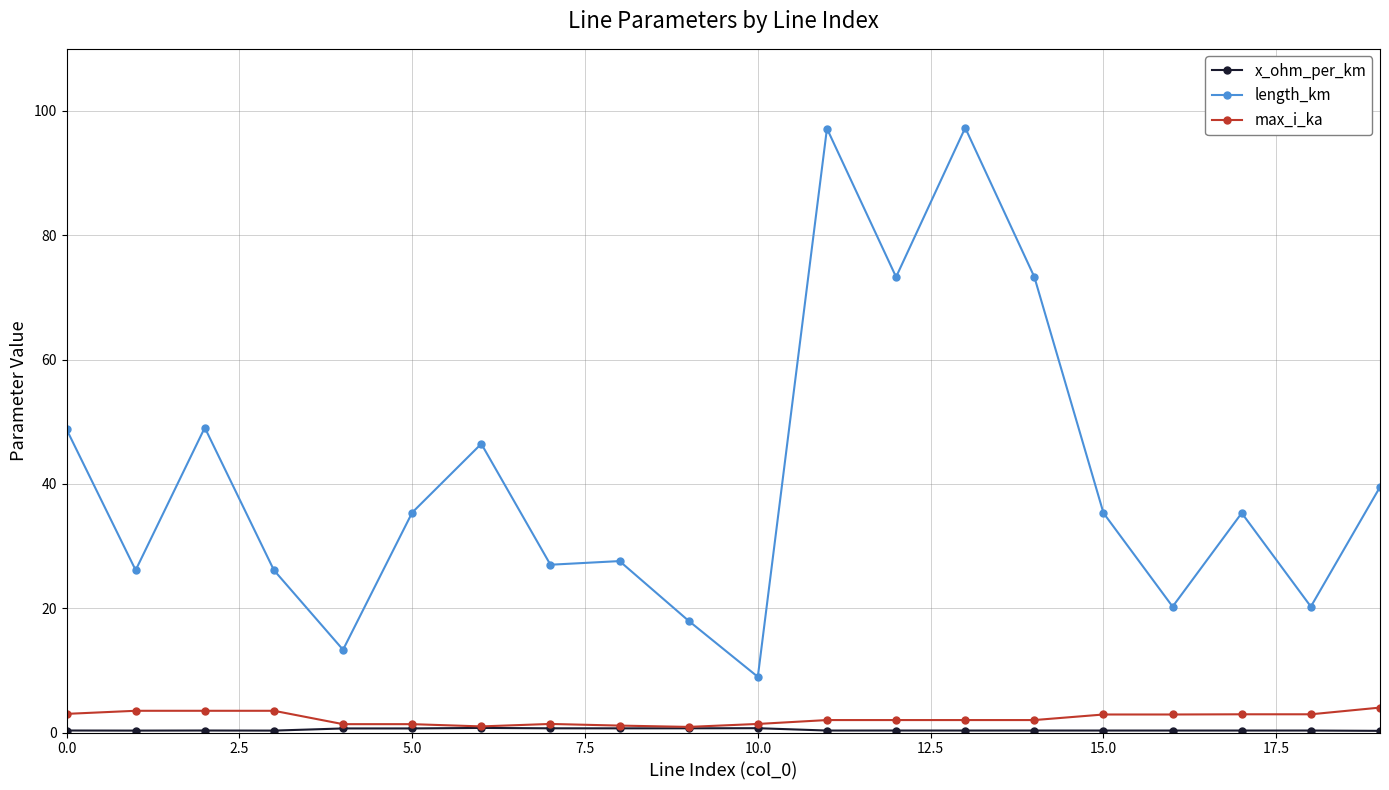

What is the lowest value of the length_km series?

9.0